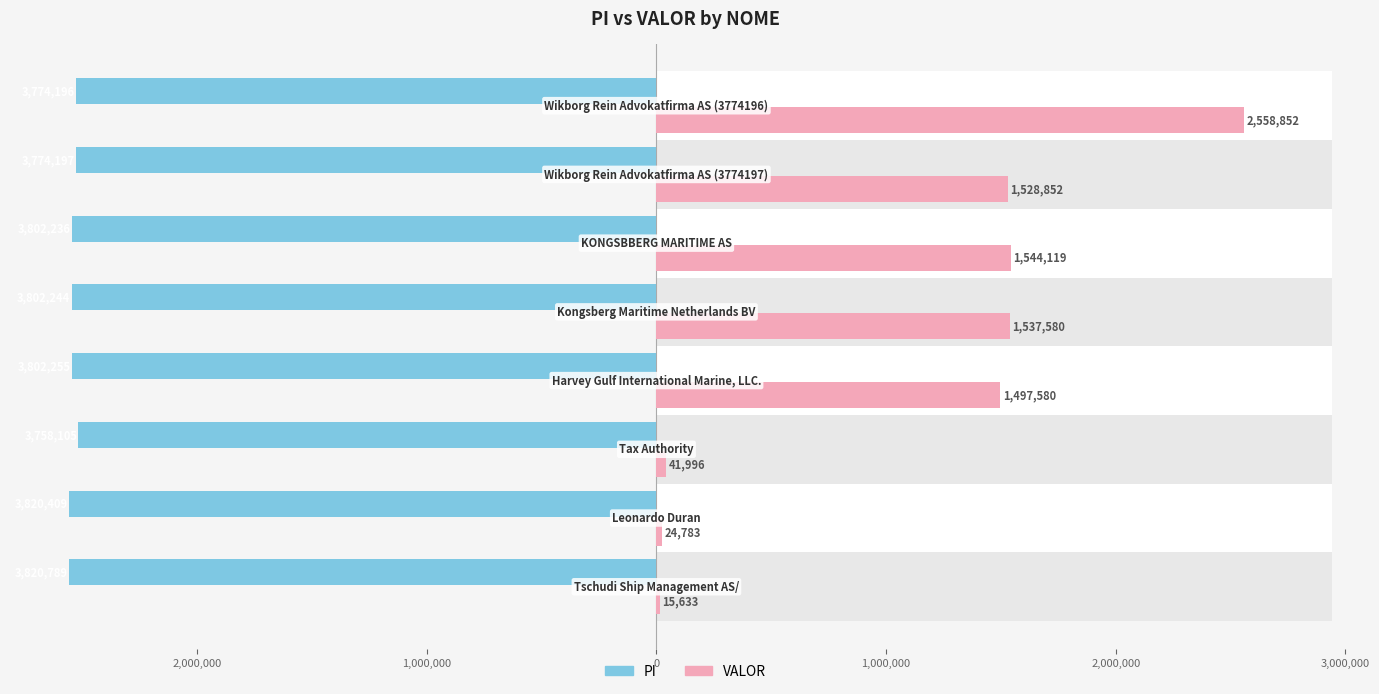

Reading left to right, what are all the values shown in this chart?

PI: 3,000,000=-2558851.5	2,000,000=-2558597.0	1,000,000=-2516870.9	0=-2546439.0	1,000,000=-2546431.6	2,000,000=-2546426.2	3,000,000=-2527648.0	4,000,000=-2527647.3
VALOR: 3,000,000=15632.8	2,000,000=24782.8	1,000,000=41995.8	0=1497580.3	1,000,000=1537580.3	2,000,000=1544119.0	3,000,000=1528851.5	4,000,000=2558851.5